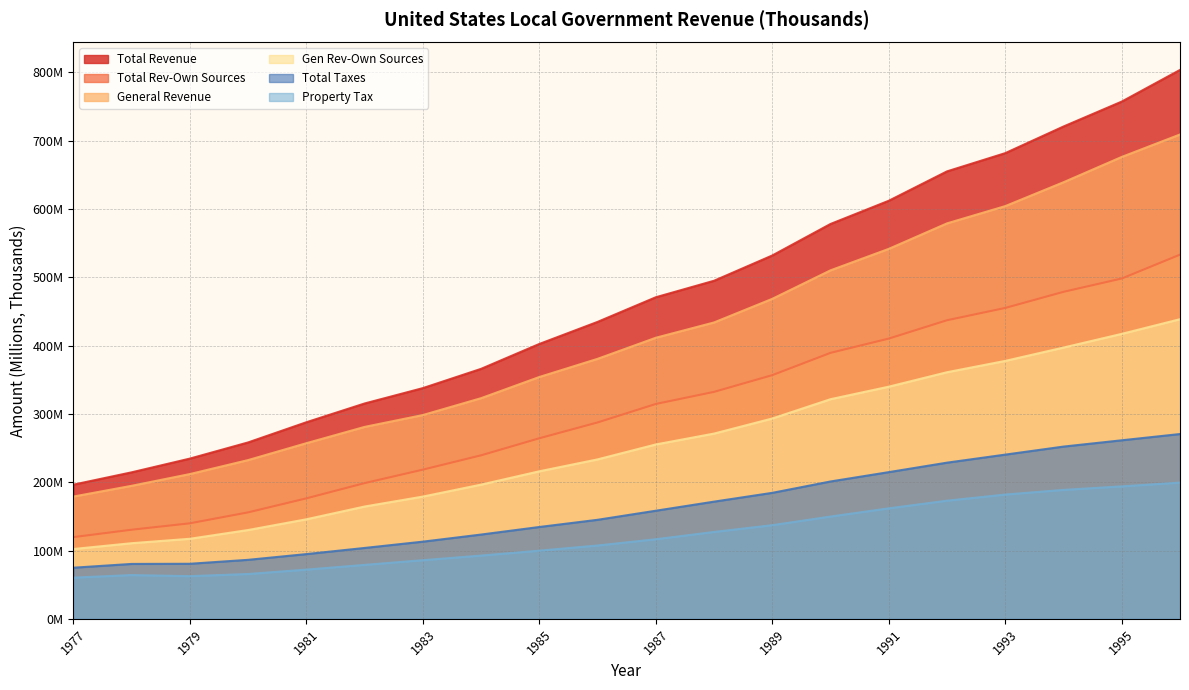

Which series has the largest range (max minus min)?

Total Revenue